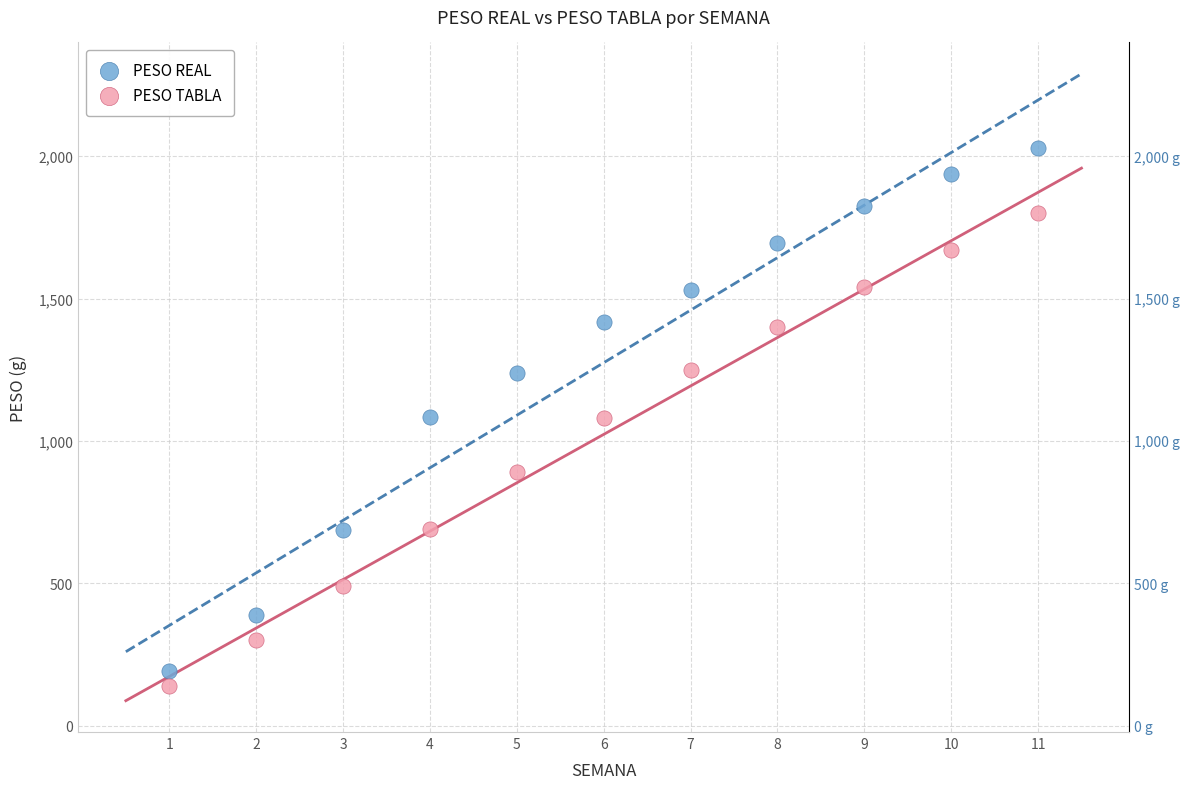

Which series contains the highest Y value?

PESO REAL